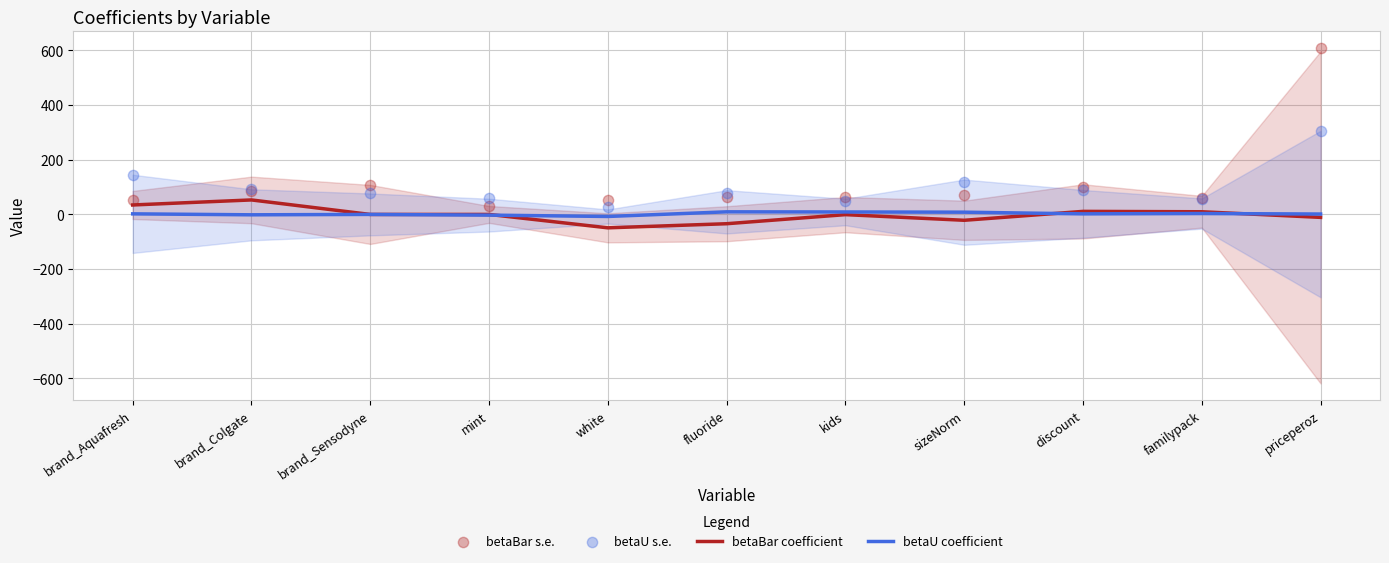

Is the value of betaBar coefficient at brand_Sensodyne greater than the value of betaU coefficient at brand_Colgate?

Yes